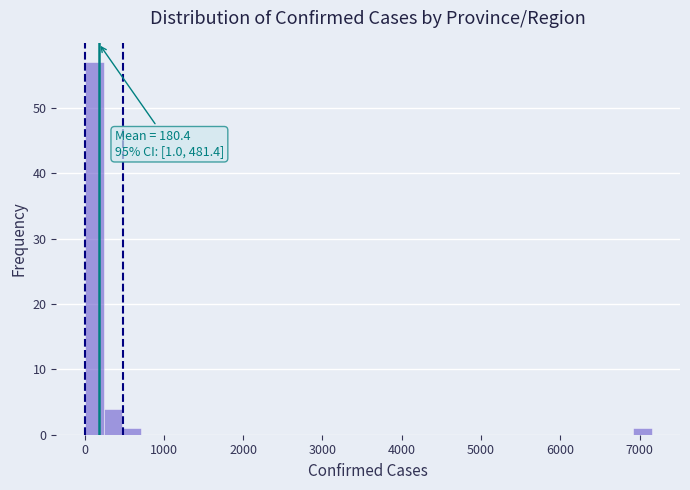

Around what value on the x-axis is the tallest bar? Give the approximate position of its centre, as read against the axis.

100